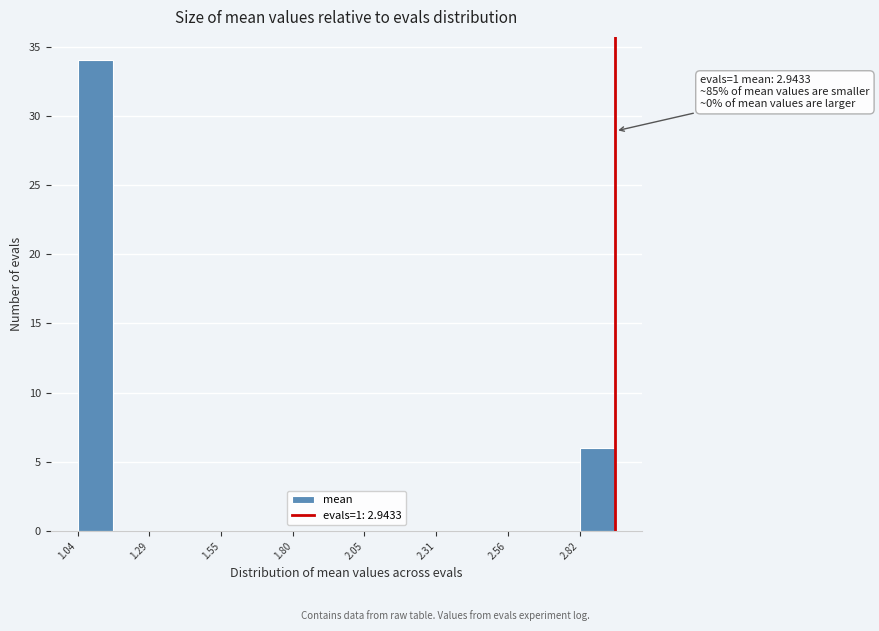

Around what value on the x-axis is the tallest bar? Give the approximate position of its centre, as read against the axis.

1.10